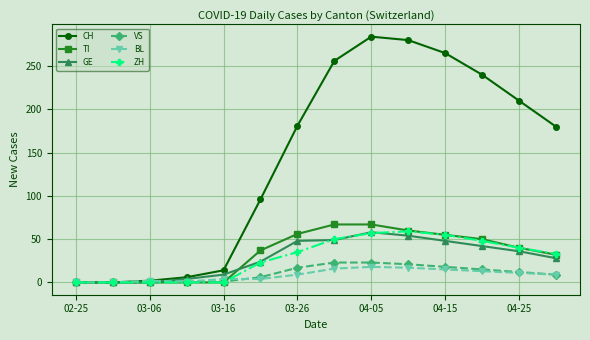

In GE, how many points are higher than both neighbors (excluding endpoints)?

1